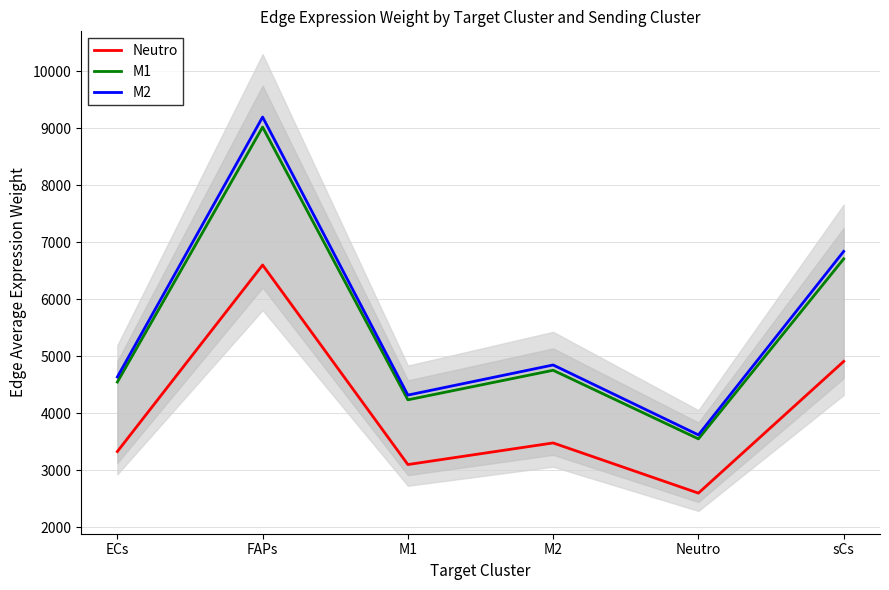

Which series has the largest range (max minus min)?

M2